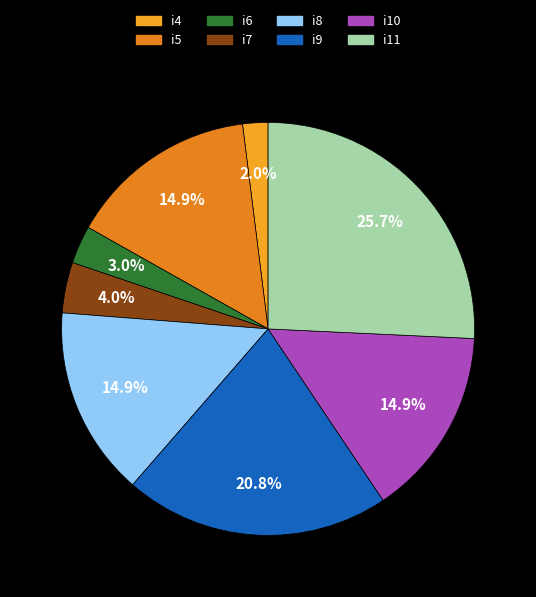

Does i7 represent more than half of the total?

No